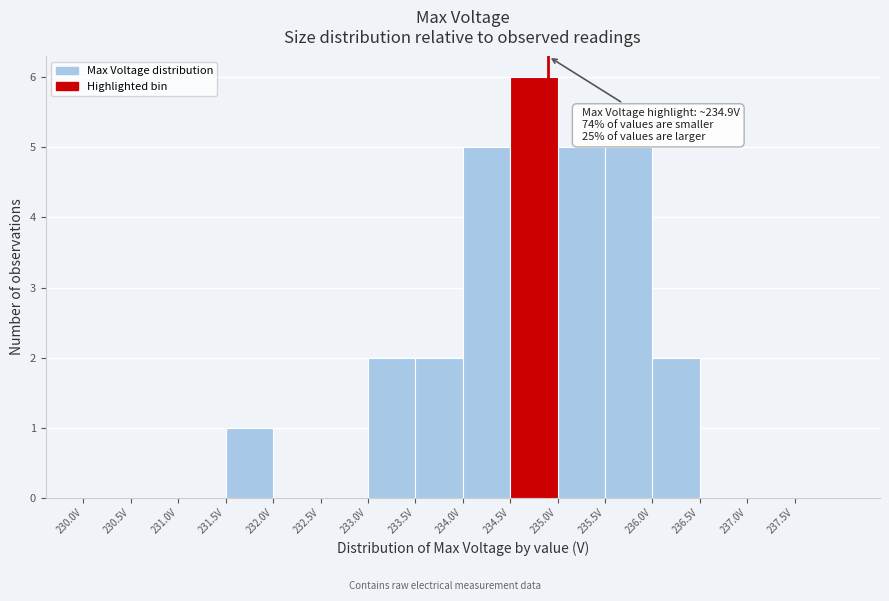

Which range on the x-axis has the tallest bar?

234.5 to 235.0